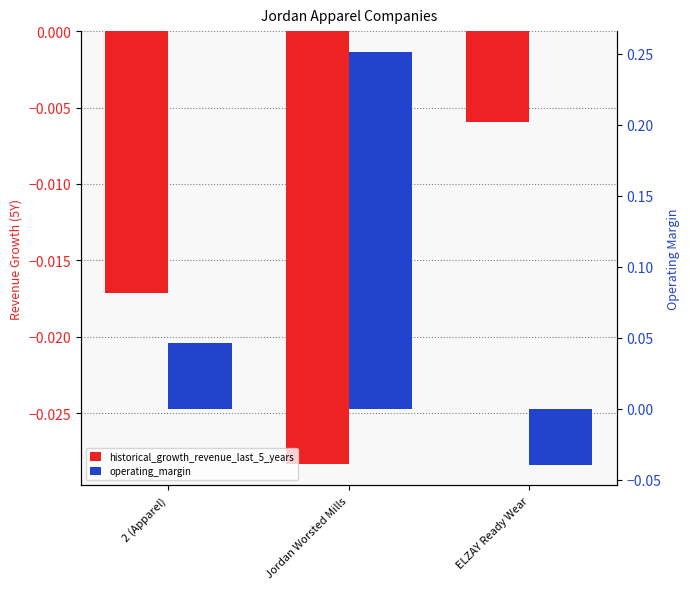

What is the label of the 2nd bar from the left?

Jordan Worsted Mills